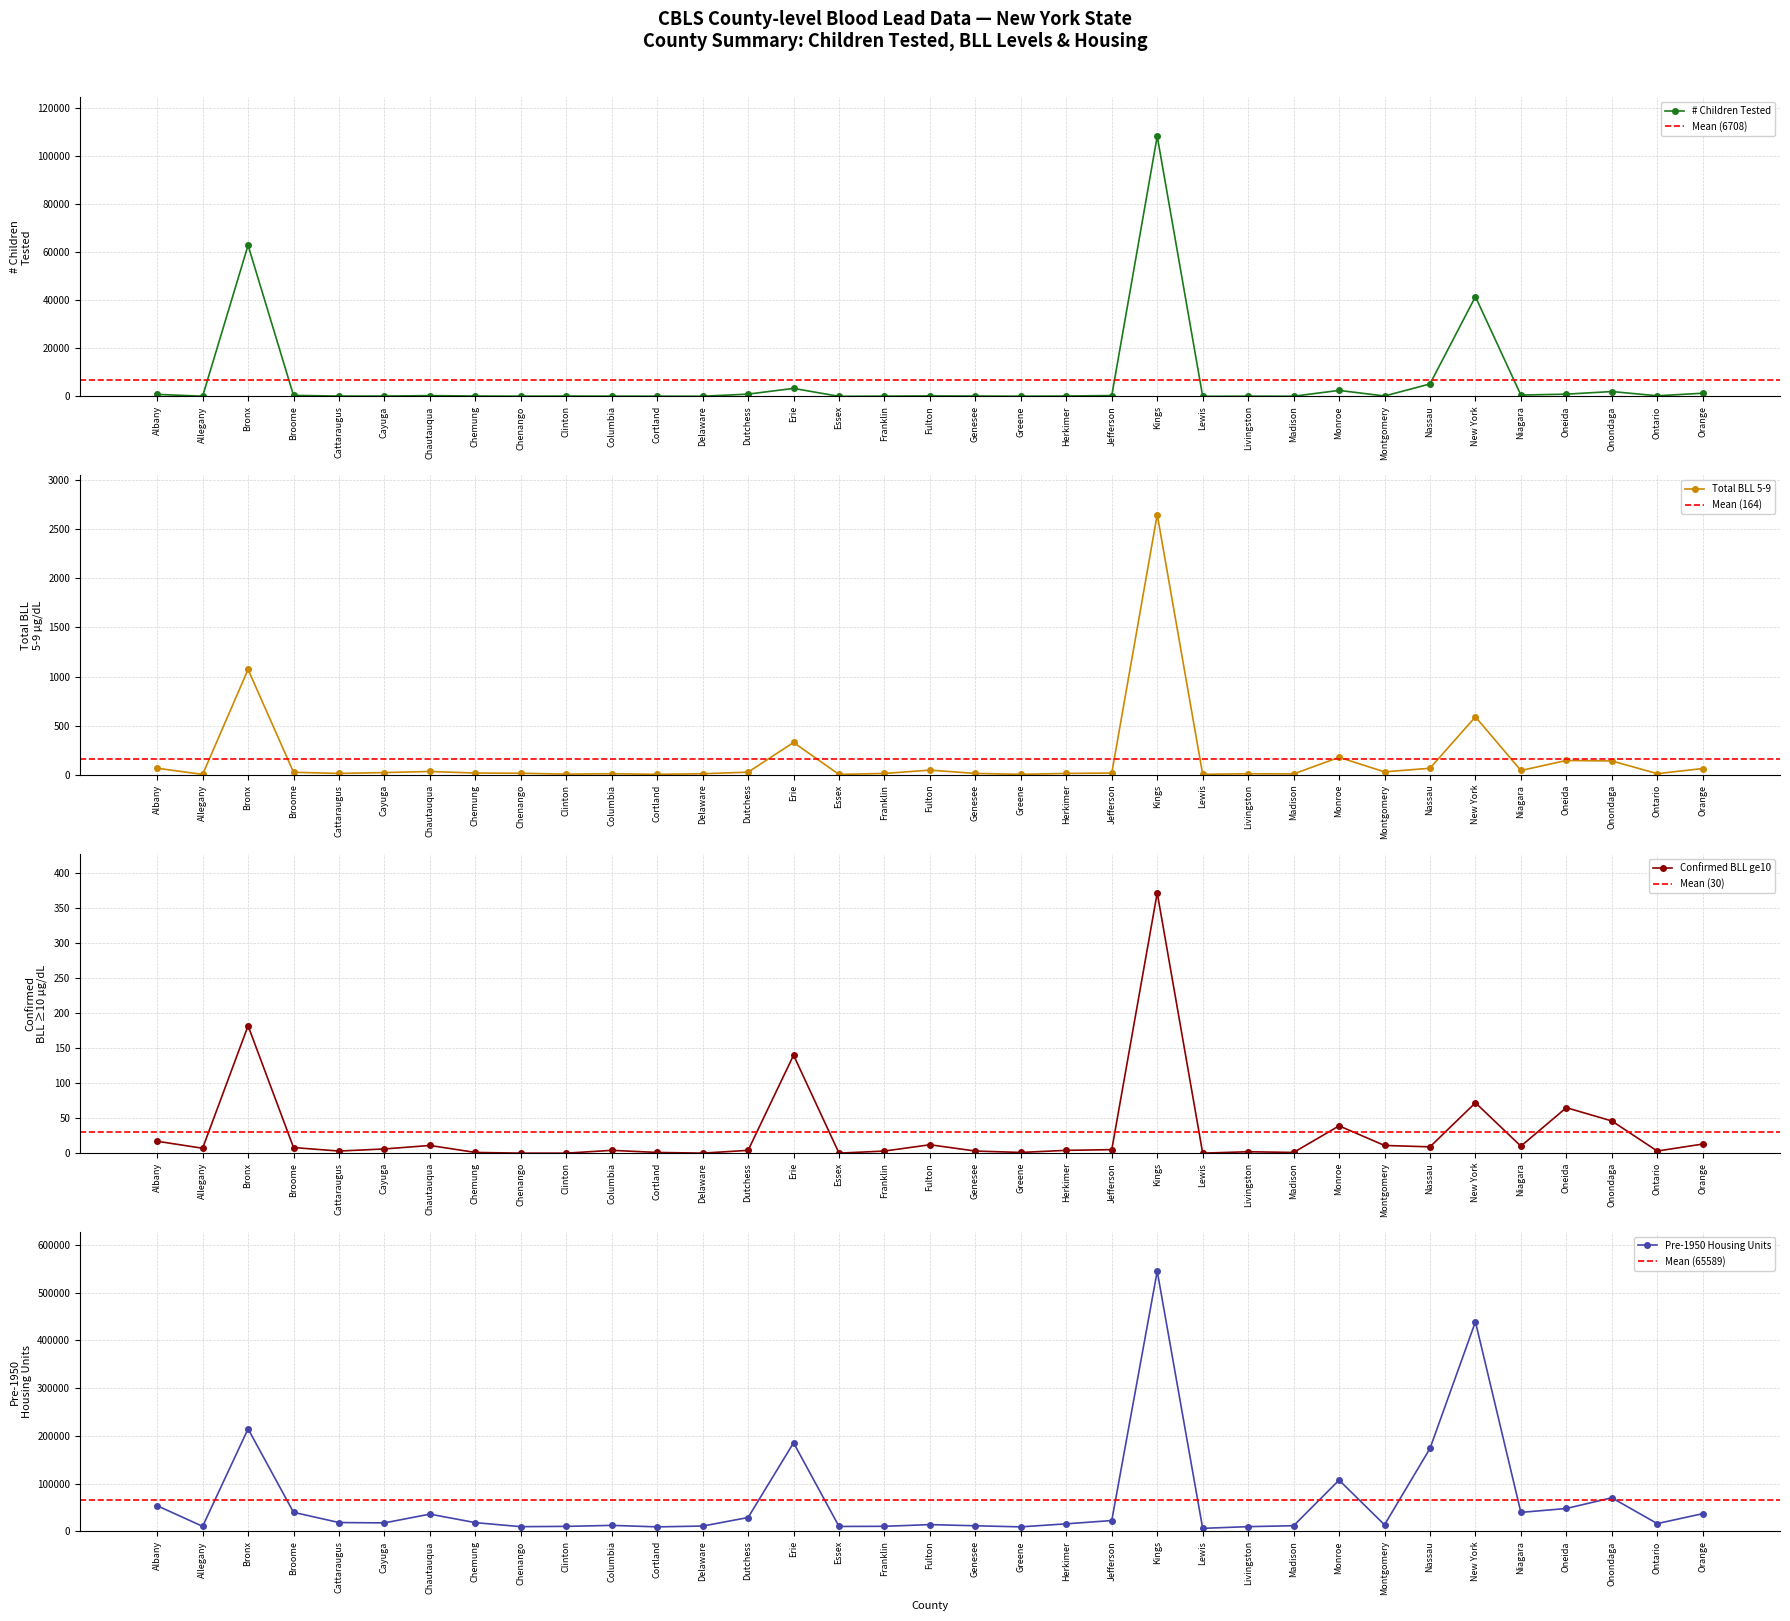

What is the label of the 5th point from the left?

Cattaraugus